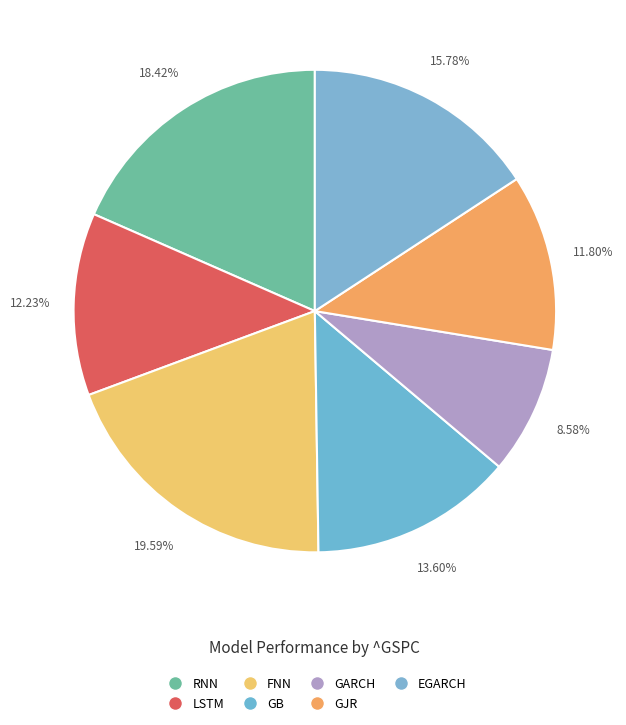

How many segments does this pie chart have?

7